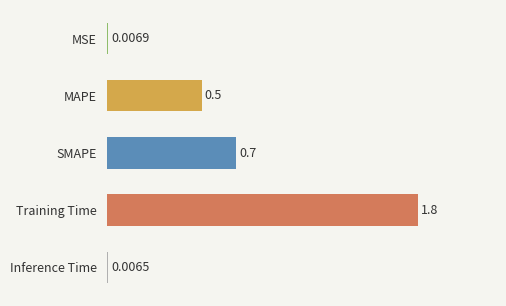

Which has a higher value, MAPE or SMAPE?

SMAPE